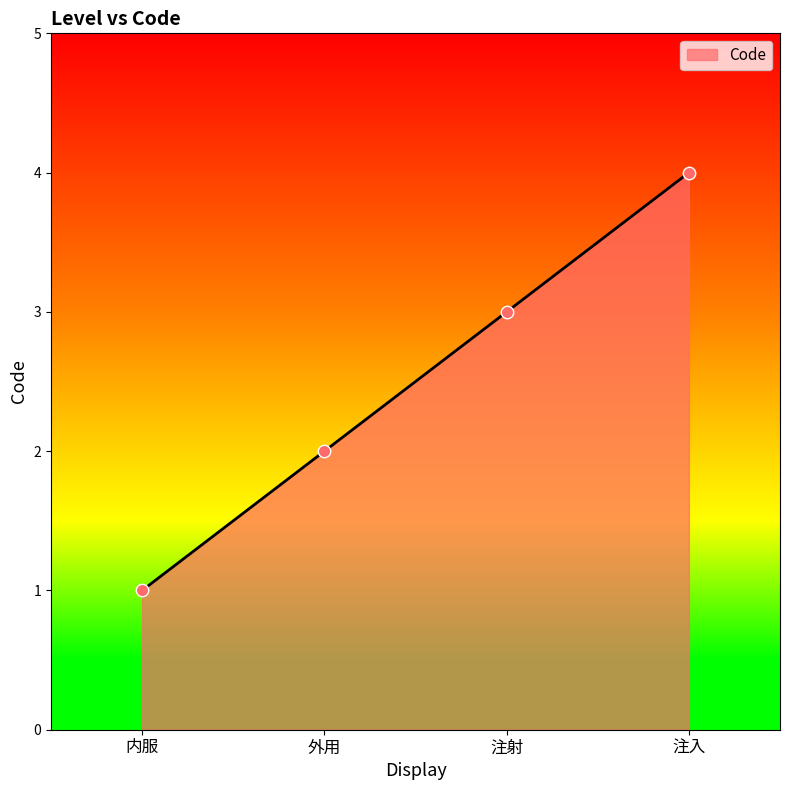

What is the ratio of the value at 注射 to the value at 外用?

1.5